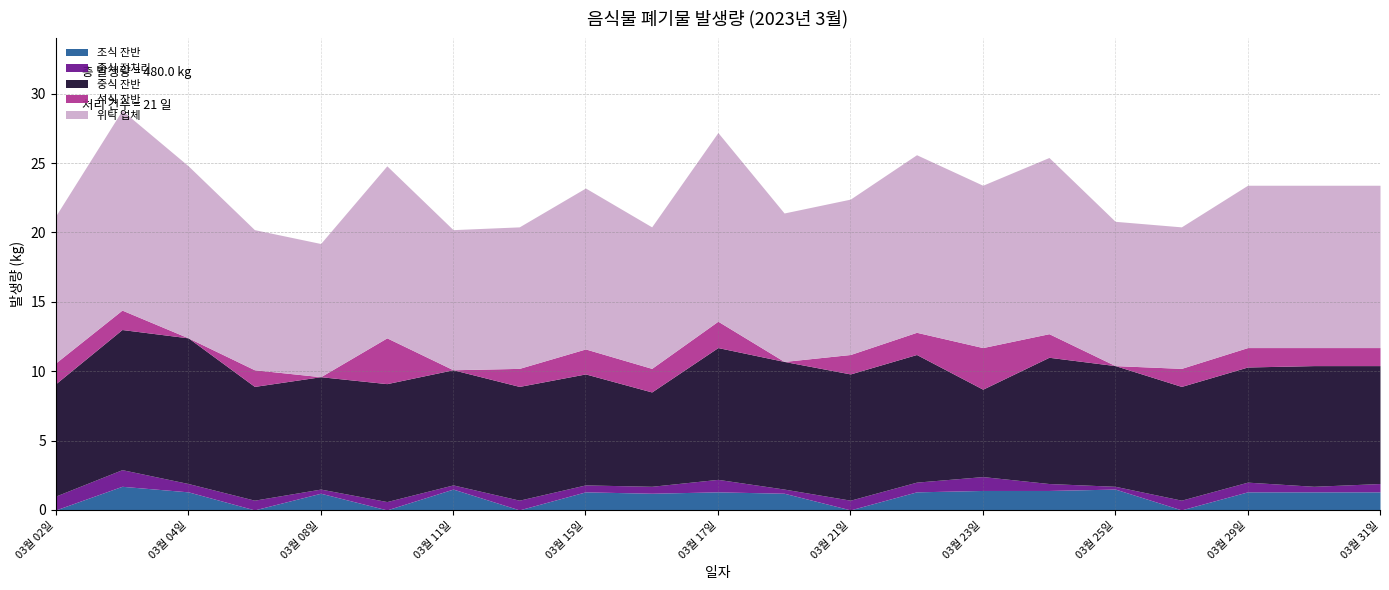

Where does the 석식 잔반 series first go above 1?

03월 02일